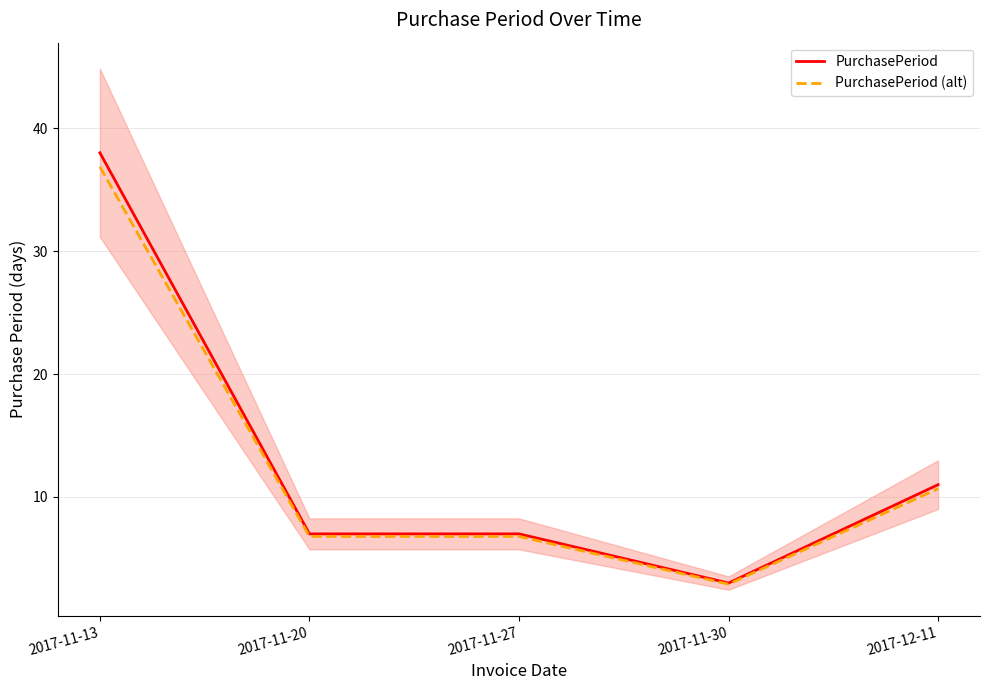

Which series has the widest spread of values?

PurchasePeriod